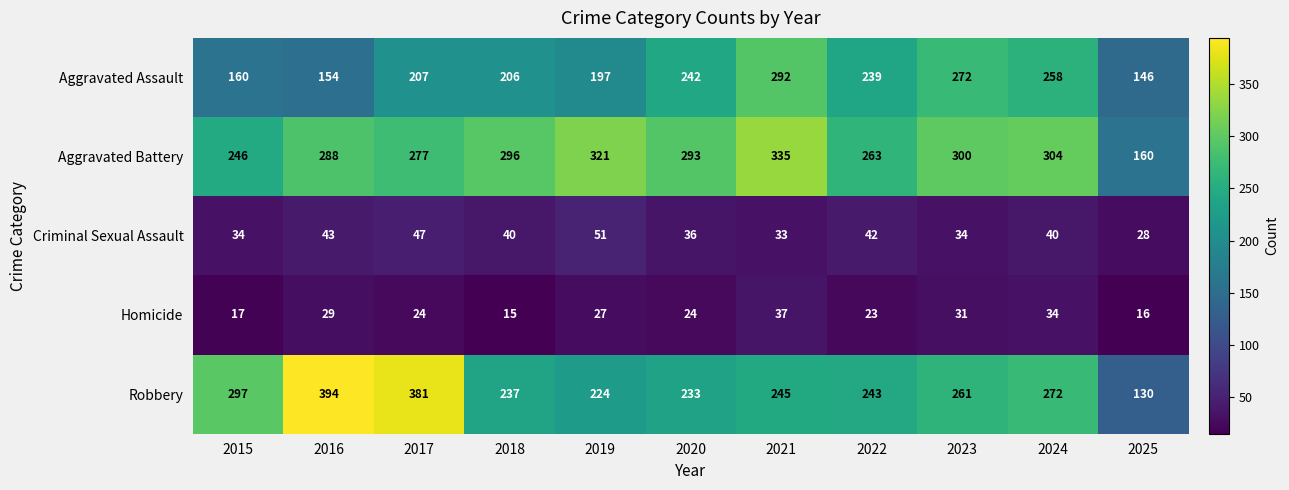

The Robbery series shows 111 at 2021. True or false?

False